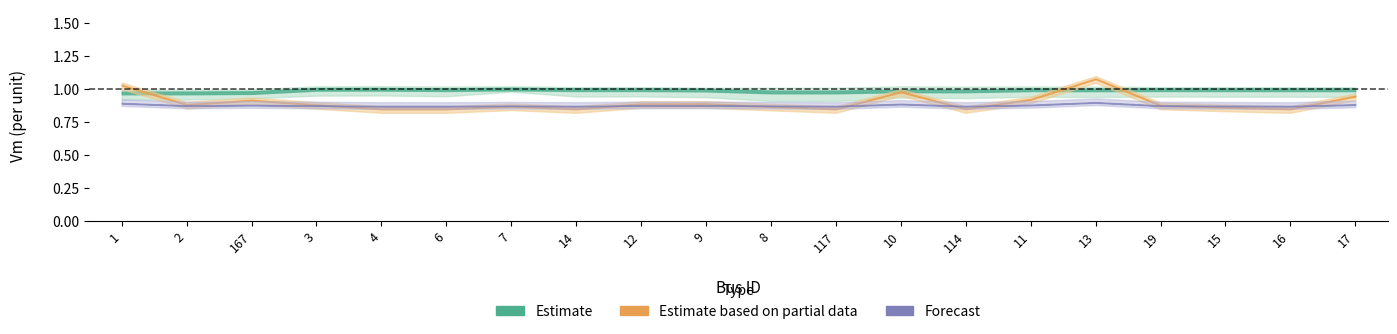

Which category has the lowest value in the Vm_lower series?

8